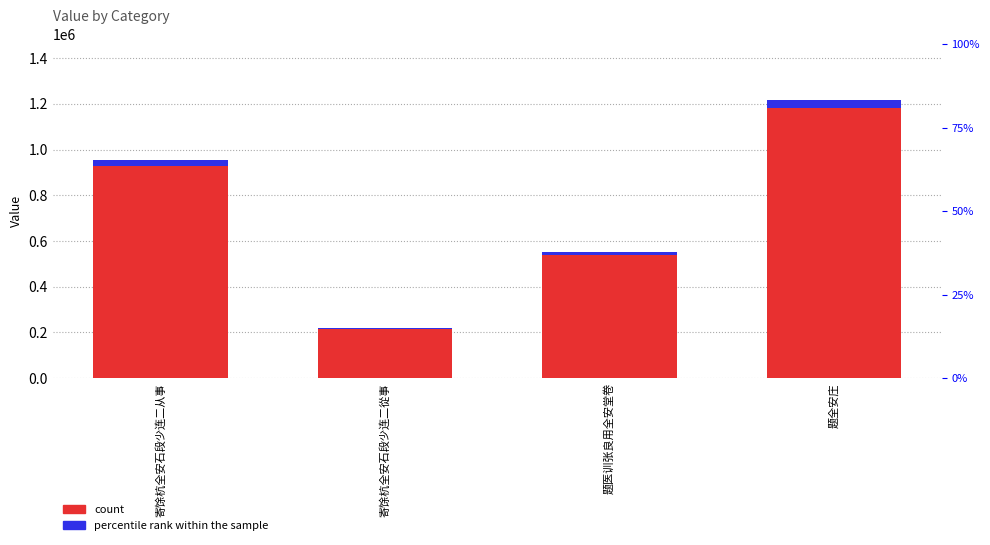

Reading left to right, transcribe all the data shown in this chart.

955427	220655	553803	1216513